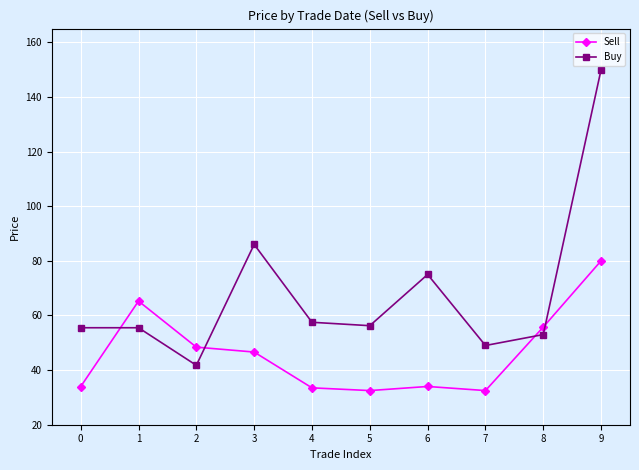

What is the minimum value shown in the chart?

32.5